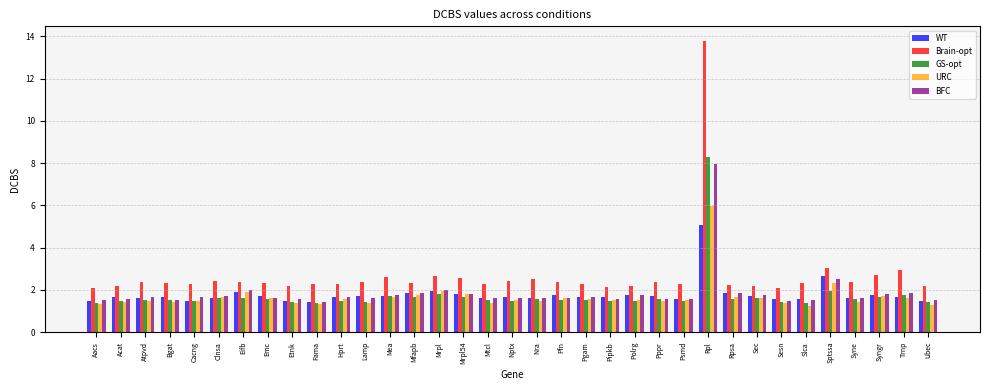

What is the approximate value of URC at Sec?

1.6